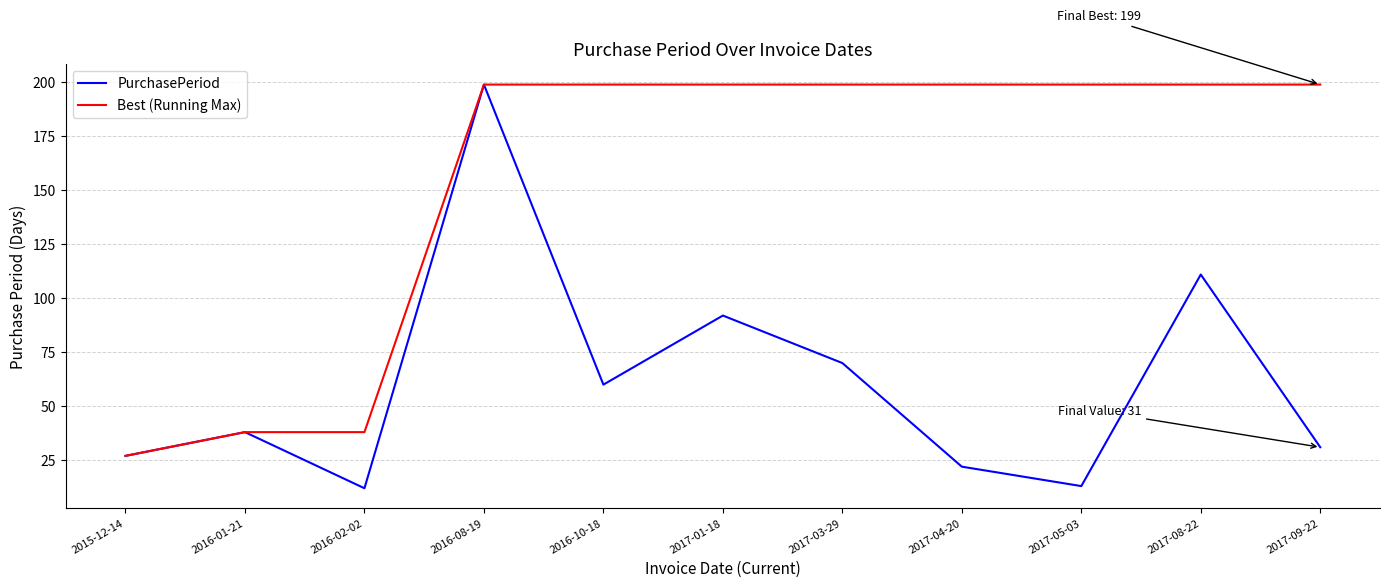

List the series in order of their overall mean, lowest first.

PurchasePeriod, Best (Running Max)